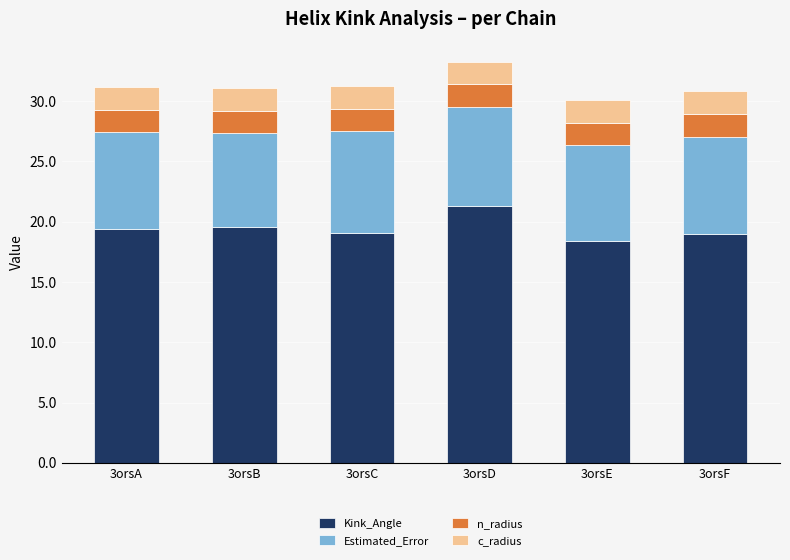

What is the total value across all series at 3orsA?

31.2